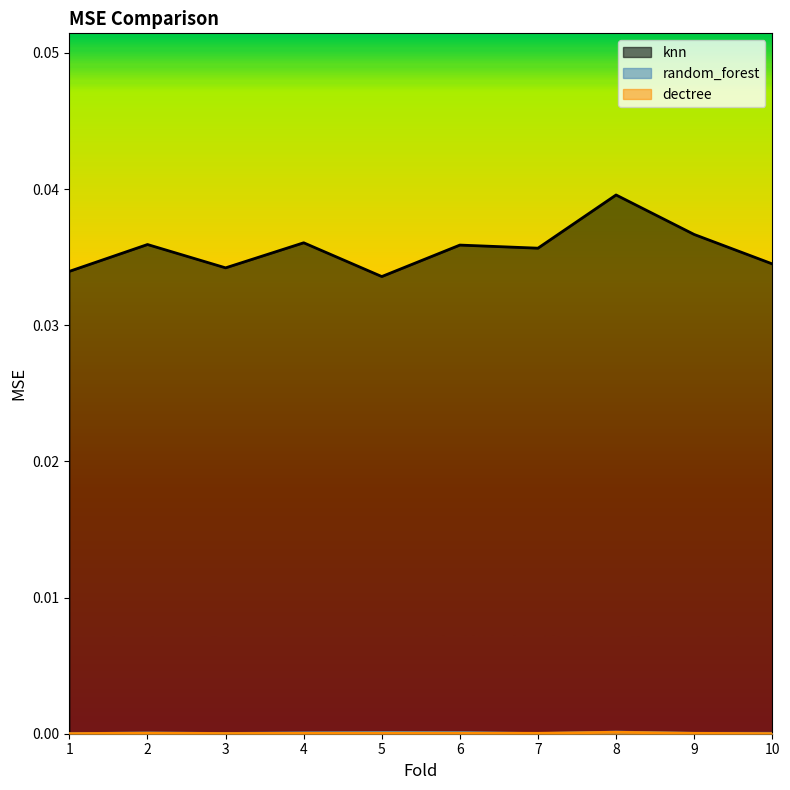

Which series has the widest spread of values?

knn